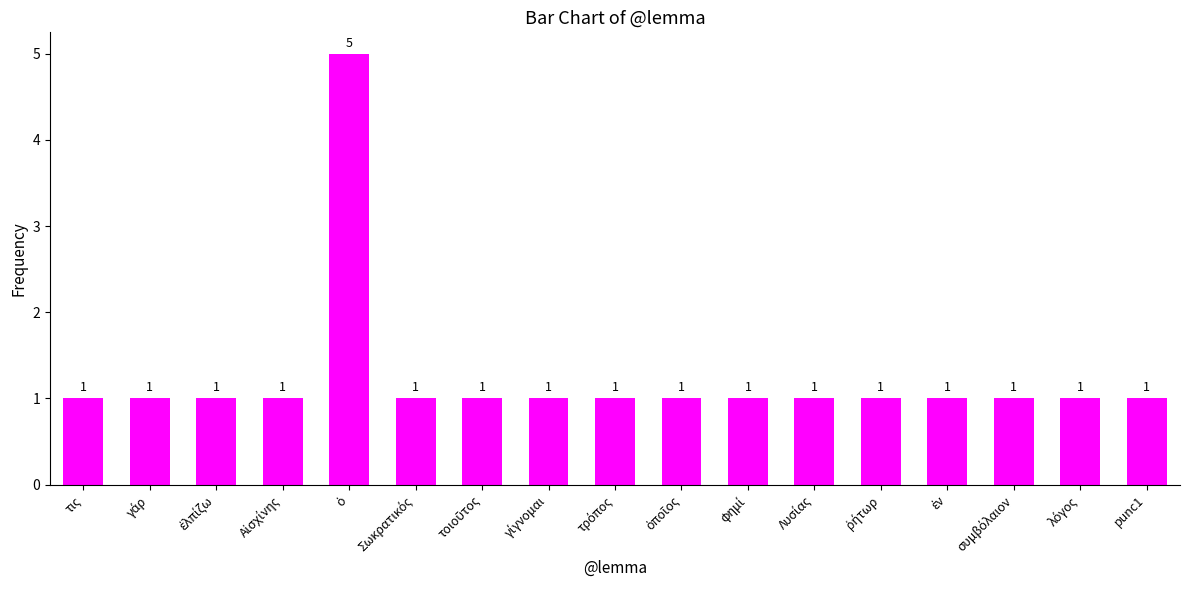

Reading left to right, transcribe all the data shown in this chart.

1	1	1	1	5	1	1	1	1	1	1	1	1	1	1	1	1